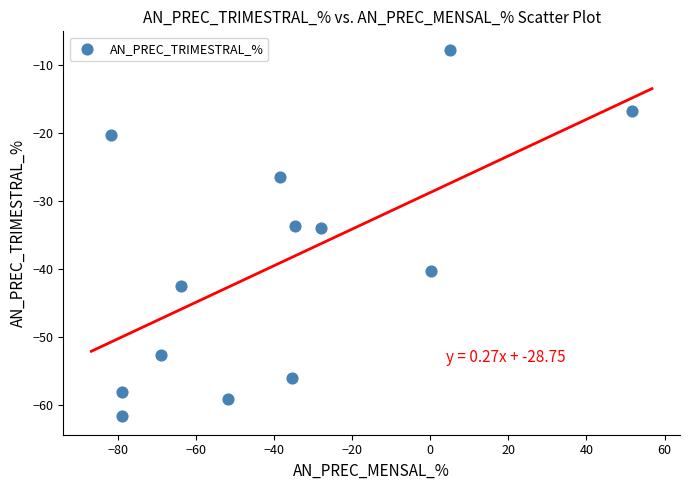

What is the range of Y values (max minus min)?

54.0